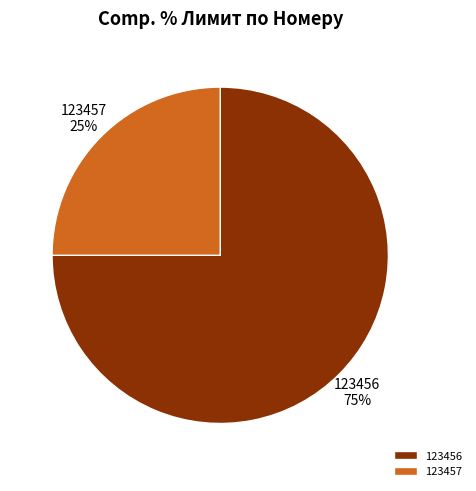

What is the smallest slice in the pie chart?

123457